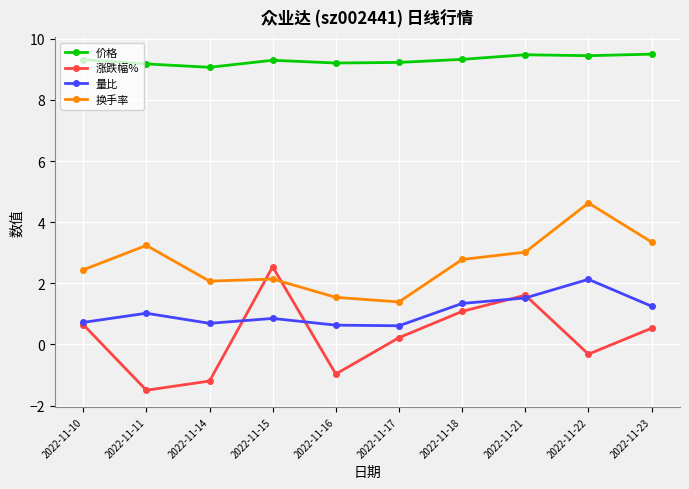

What are all the series names shown in the legend?

价格, 涨跌幅%, 量比, 换手率